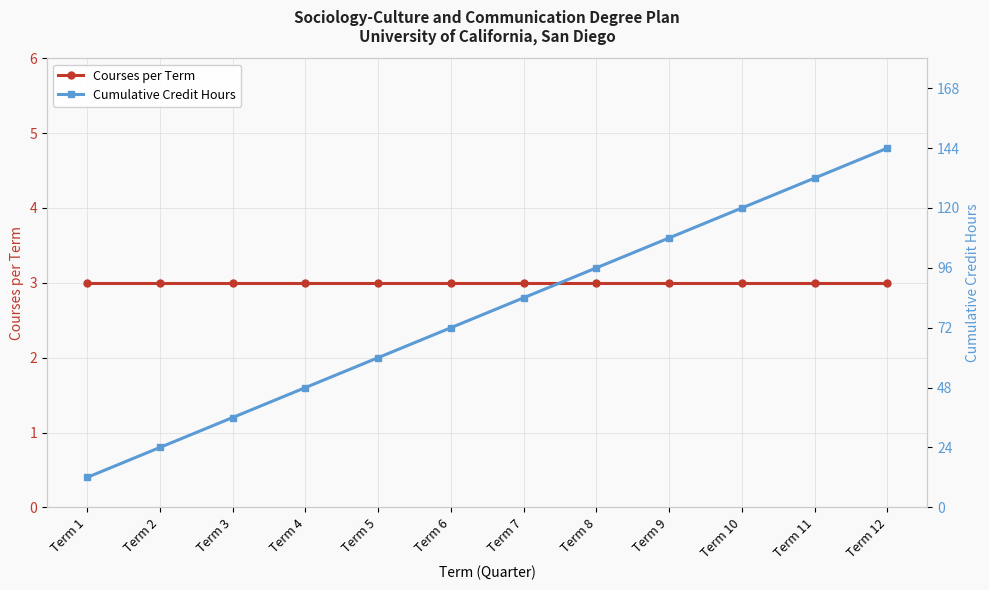

Between Term 2 and Term 5, which is larger?

Term 2